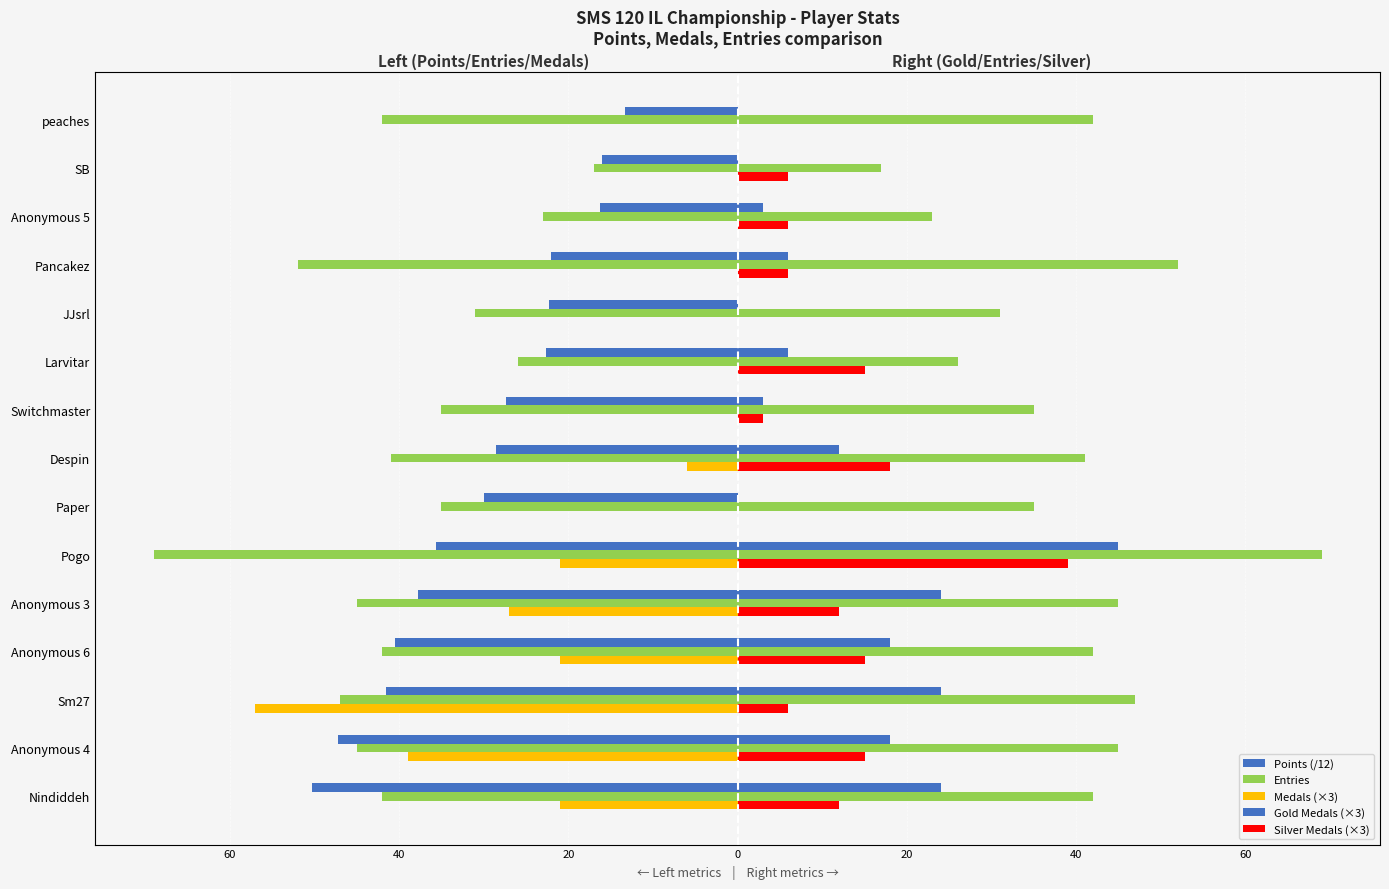

What is the maximum value for Gold Medals (×3)?

45.0